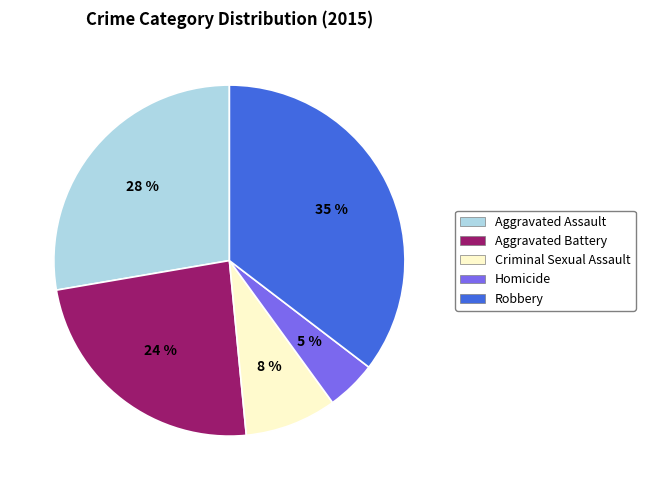

The Robbery slice represents 35% of the pie. True or false?

True